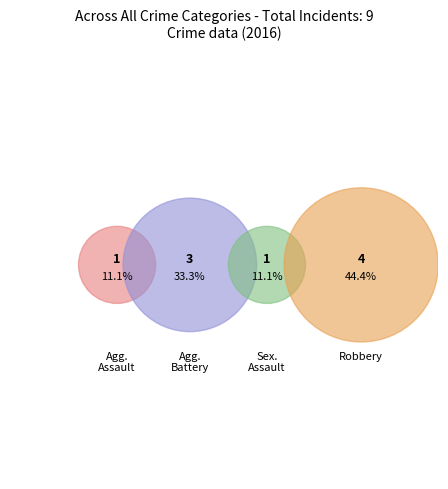

Is Aggravated Assault the majority of the pie?

No